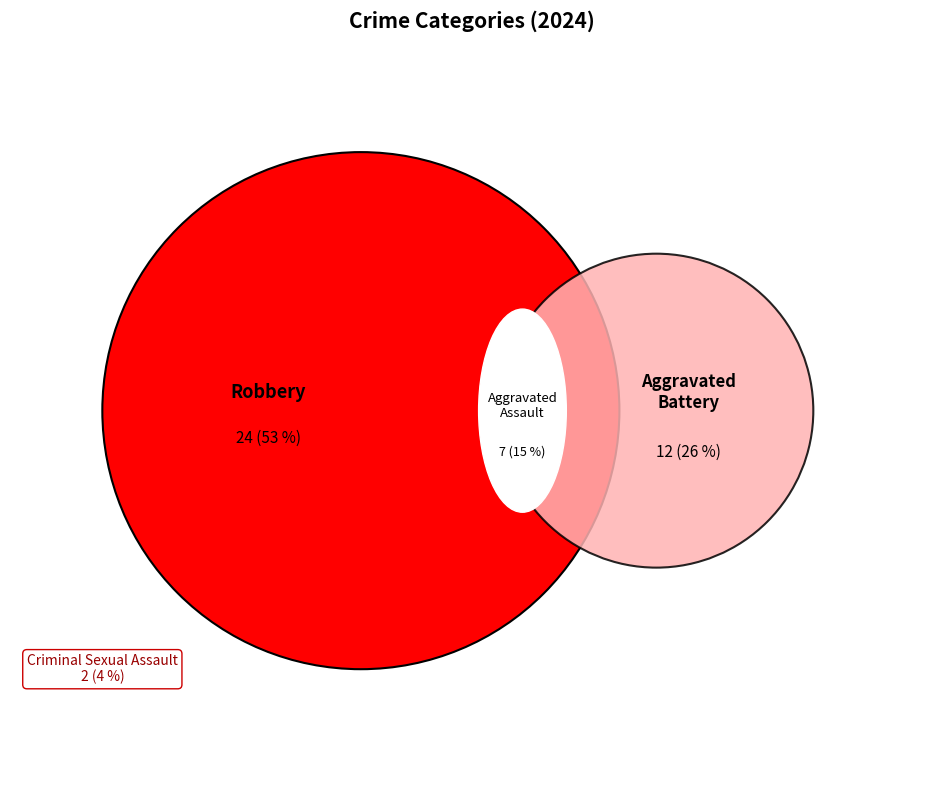

To the nearest percent, what percentage of the pie is Aggravated Assault?

16%